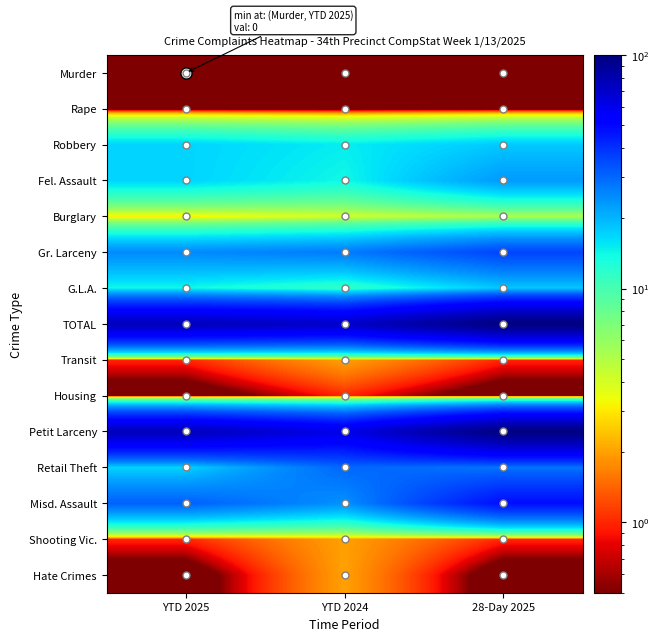

Reading right to left, what are all the values shown in this chart?

Murder: 28-Day 2025=0.1	YTD 2024=0.1	YTD 2025=0.1
Rape: 28-Day 2025=0.1	YTD 2024=0.1	YTD 2025=0.1
Robbery: 28-Day 2025=18.0	YTD 2024=15.0	YTD 2025=17.0
Fel. Assault: 28-Day 2025=23.0	YTD 2024=14.0	YTD 2025=17.0
Burglary: 28-Day 2025=5.0	YTD 2024=4.0	YTD 2025=3.0
Gr. Larceny: 28-Day 2025=36.0	YTD 2024=27.0	YTD 2025=25.0
G.L.A.: 28-Day 2025=18.0	YTD 2024=11.0	YTD 2025=14.0
TOTAL: 28-Day 2025=100.0	YTD 2024=71.0	YTD 2025=76.0
Transit: 28-Day 2025=1.0	YTD 2024=2.0	YTD 2025=1.0
Housing: 28-Day 2025=0.1	YTD 2024=1.0	YTD 2025=0.1
Petit Larceny: 28-Day 2025=99.0	YTD 2024=61.0	YTD 2025=76.0
Retail Theft: 28-Day 2025=28.0	YTD 2024=30.0	YTD 2025=17.0
Misd. Assault: 28-Day 2025=48.0	YTD 2024=24.0	YTD 2025=31.0
Shooting Vic.: 28-Day 2025=1.0	YTD 2024=2.0	YTD 2025=1.0
Hate Crimes: 28-Day 2025=0.1	YTD 2024=2.0	YTD 2025=0.1